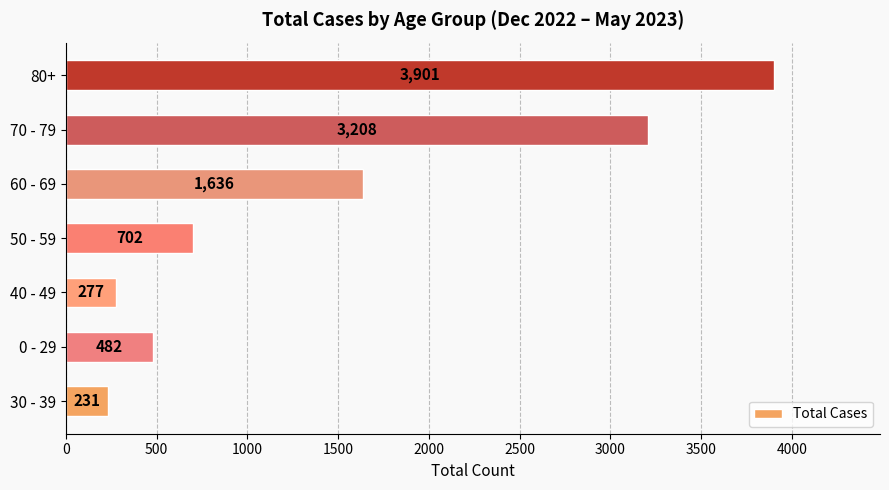

What is the smallest value displayed?

231